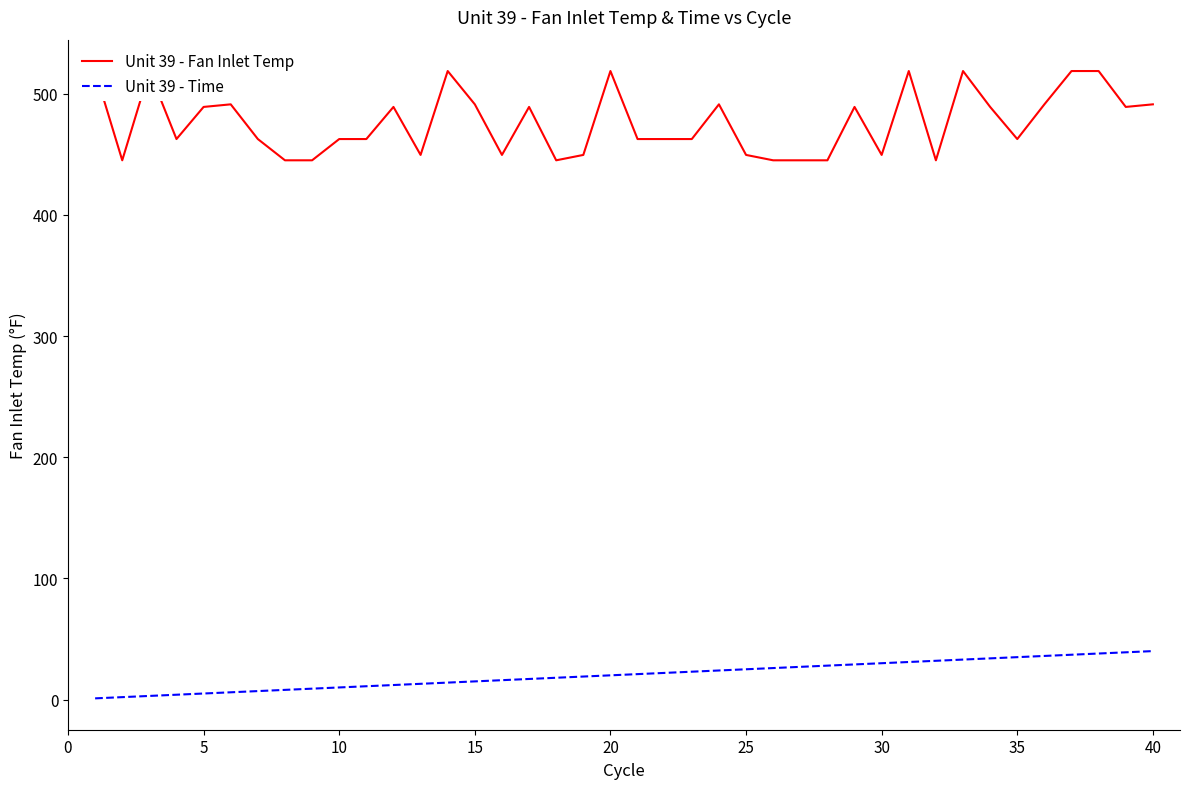

The value of Unit 39 - Time at 15 is 15. True or false?

True